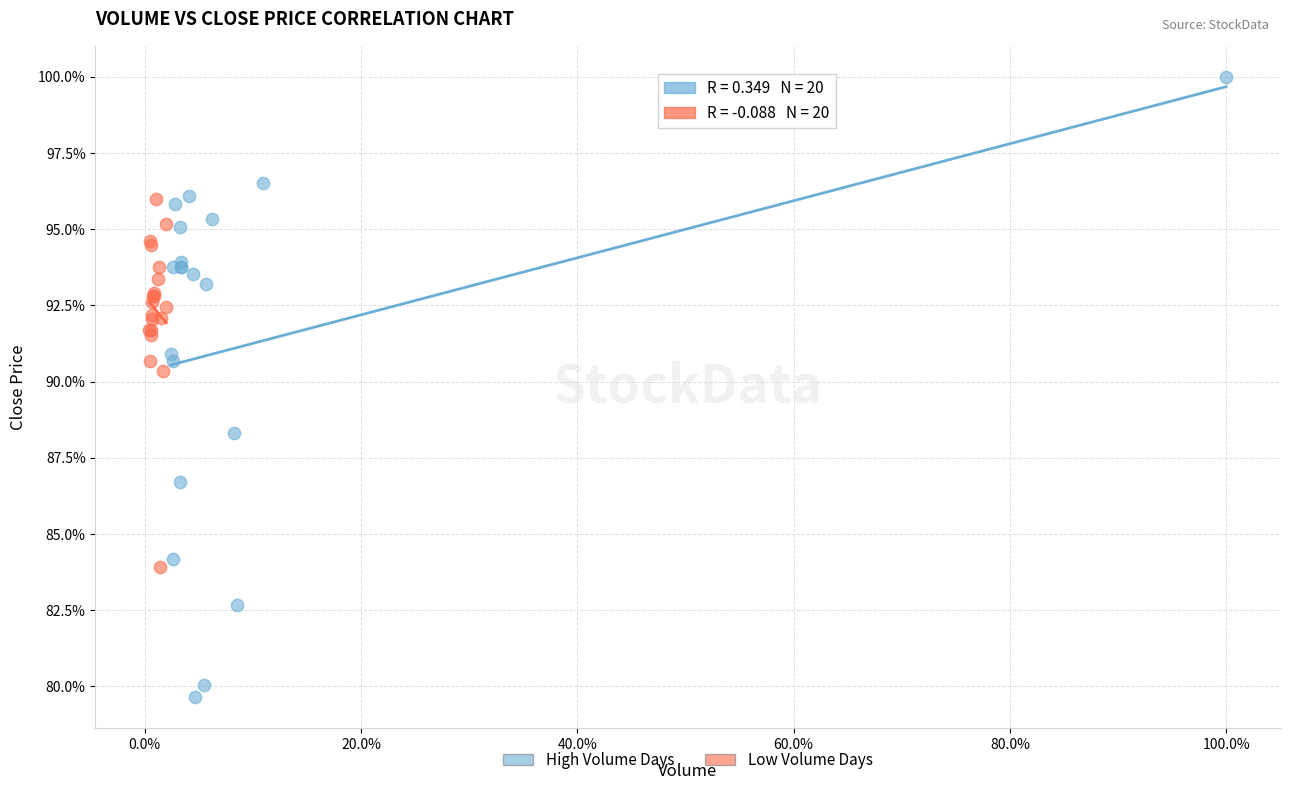

Which series has the widest spread of Y values?

High Volume Days